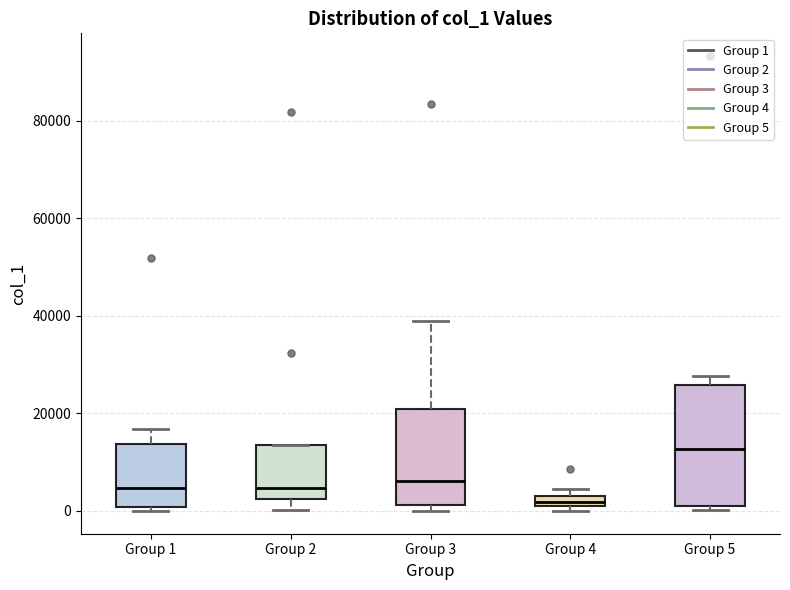

Where does the median line of the box for Group 5 sit on the y-axis? The values are not printed on the chart, so give them approximately, as read against the axis.

12000